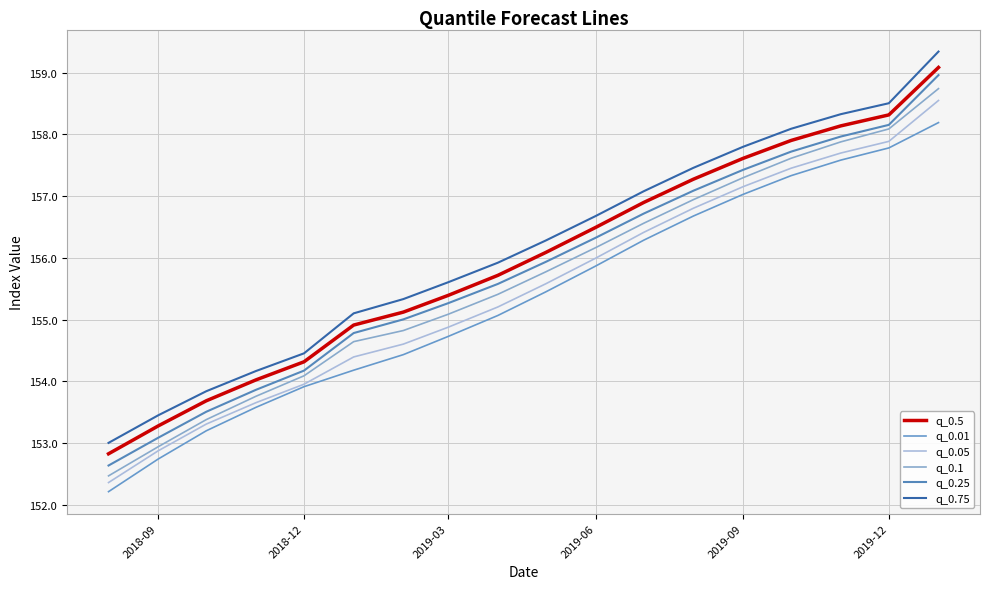

Does the chart display data point markers on the line(s)?

No